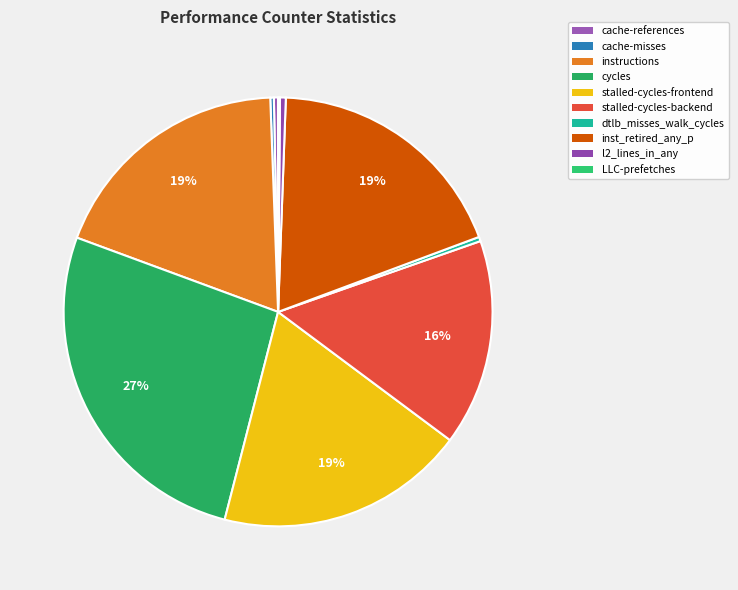

How many slices are in this pie chart?

10